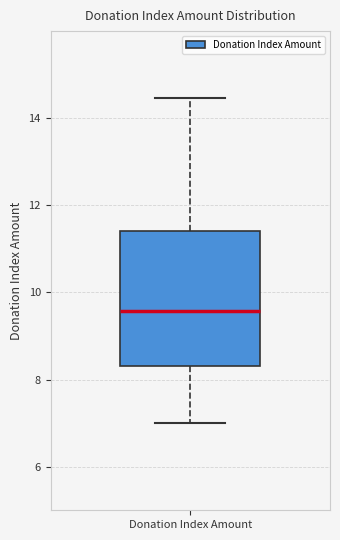

Read this box plot against the y-axis: the position of the median line, the range covered by the box, and the ends of both whiskers. The values are not printed on the chart, so give them approximately, as read against the axis.

median 9.6, box 8.4 to 11.4, whiskers 7.0 to 14.4